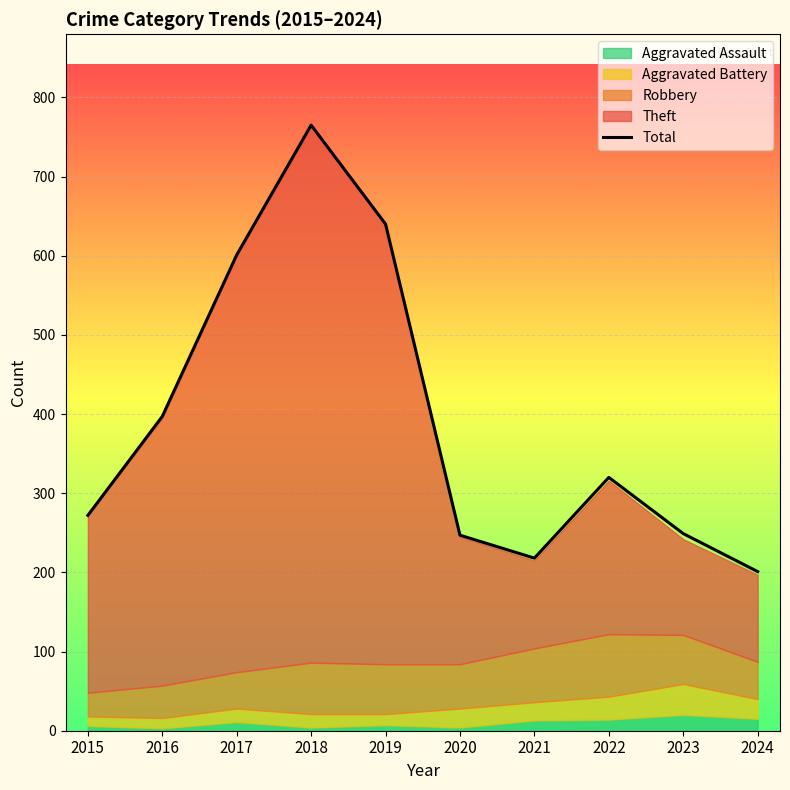

At which category does the data reach its first local peak?

2018